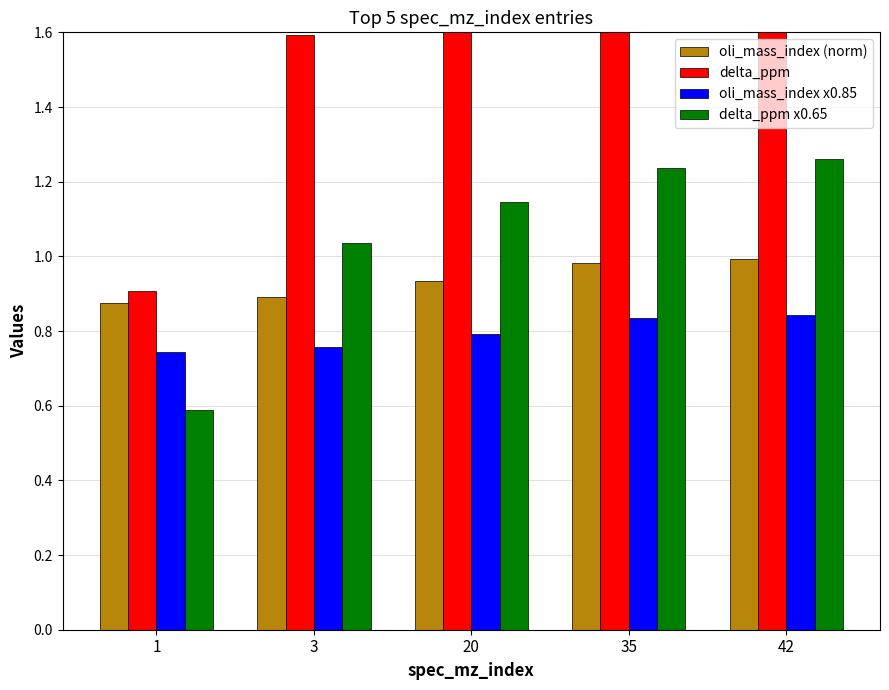

Reading left to right, extract all data points from this chart.

oli_mass_index (norm): 0.9	0.9	0.9	1.0	1.0
delta_ppm: 0.9	1.6	1.8	1.9	1.9
oli_mass_index x0.85: 0.7	0.8	0.8	0.8	0.8
delta_ppm x0.65: 0.6	1.0	1.1	1.2	1.3